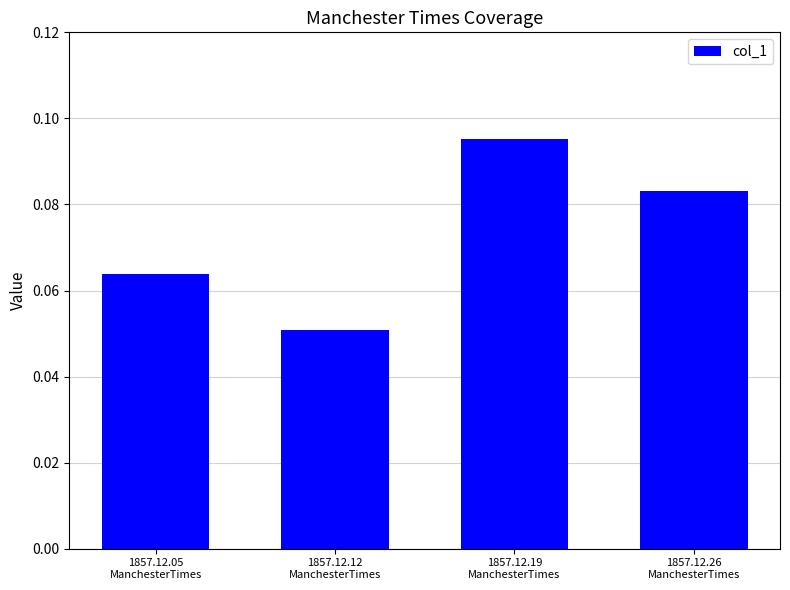

What is the sum of all values?

0.3